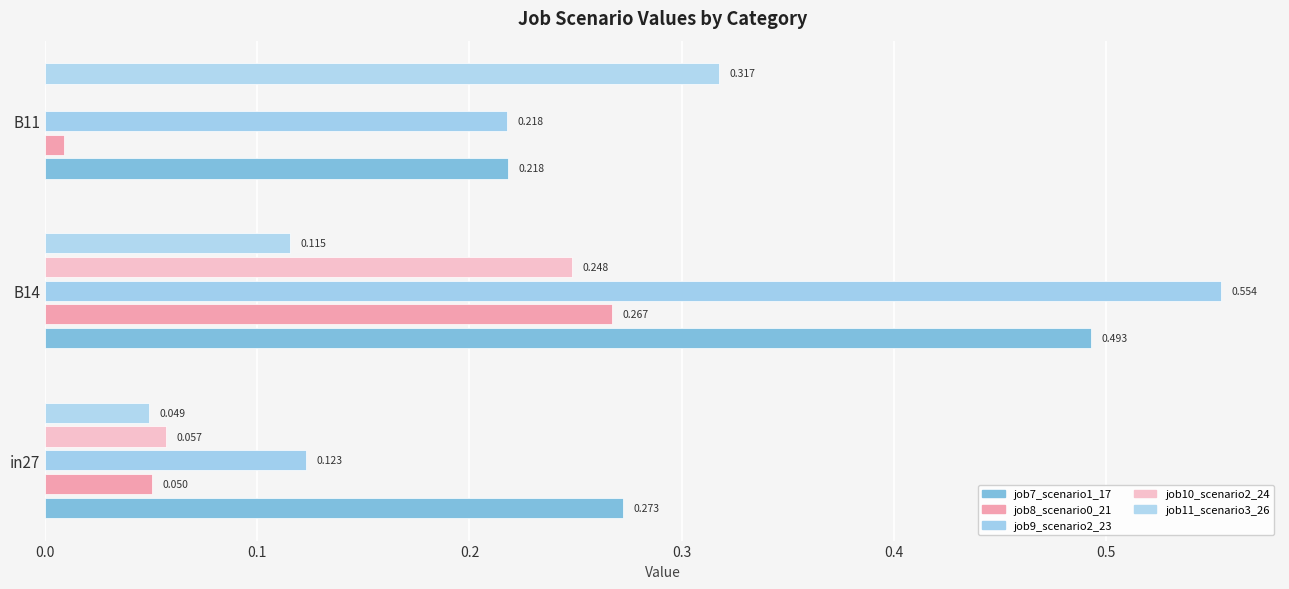

Count the number of categories in the chart.

3